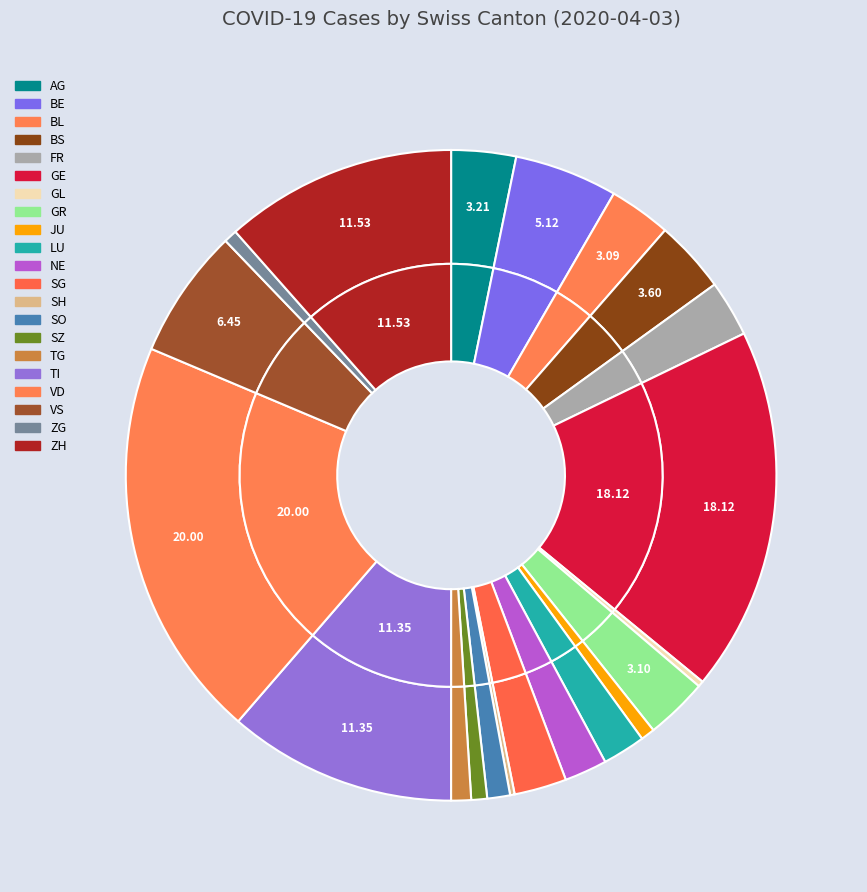

Combined, what portion of the pie is SH and GL?

0.5%